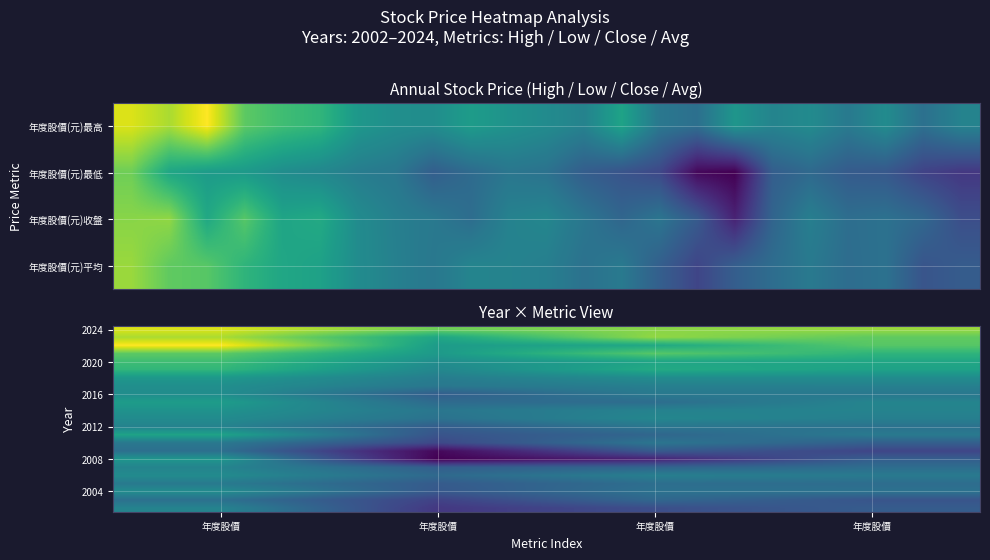

What is the minimum value shown in the chart?

7.8